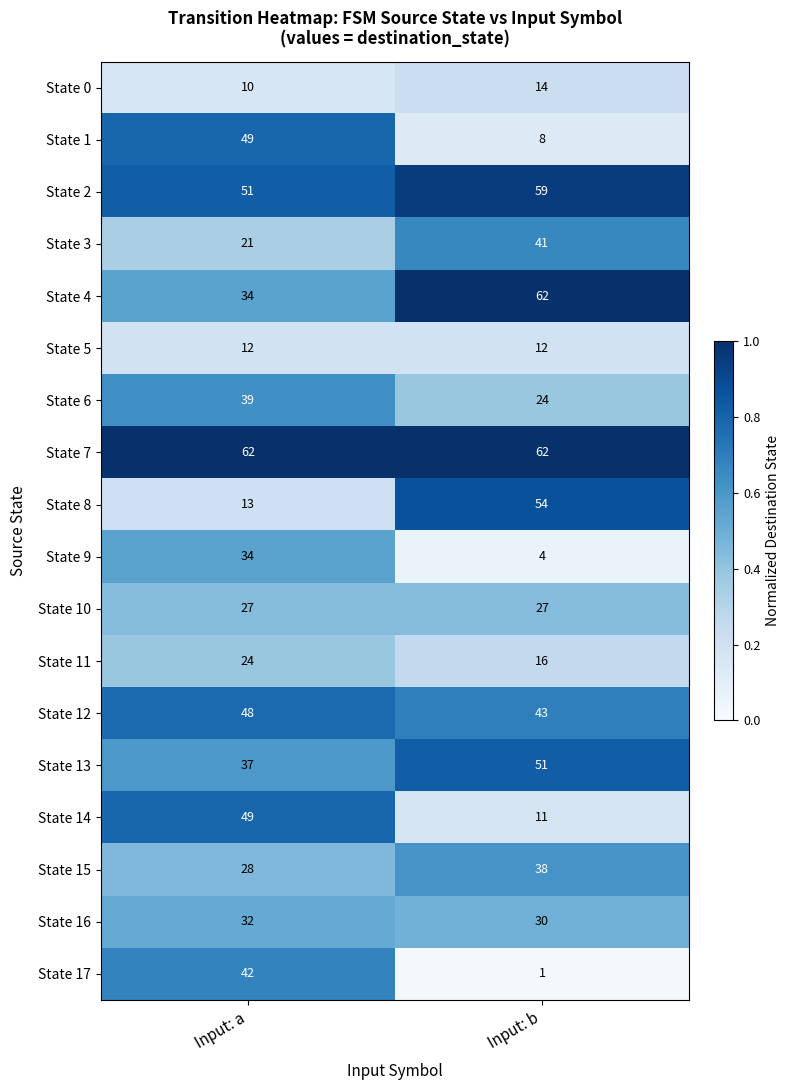

At which label is State 2 closest to 55?

Input: a